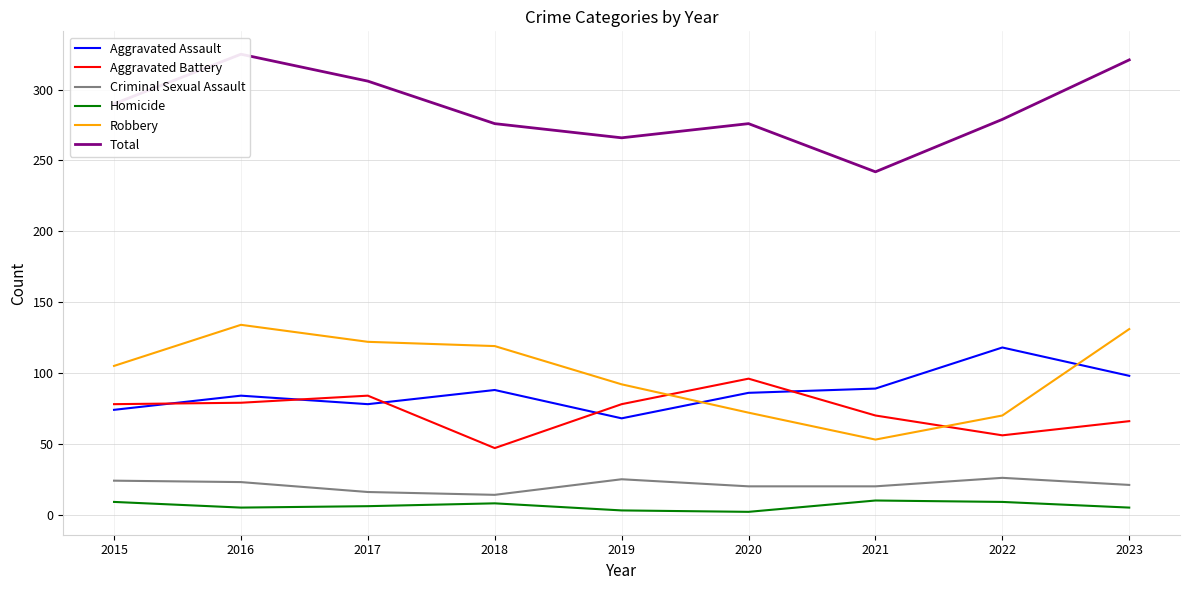

Reading left to right, transcribe all the data shown in this chart.

Aggravated Assault: 74	84	78	88	68	86	89	118	98
Aggravated Battery: 78	79	84	47	78	96	70	56	66
Criminal Sexual Assault: 24	23	16	14	25	20	20	26	21
Homicide: 9	5	6	8	3	2	10	9	5
Robbery: 105	134	122	119	92	72	53	70	131
Total: 290	325	306	276	266	276	242	279	321